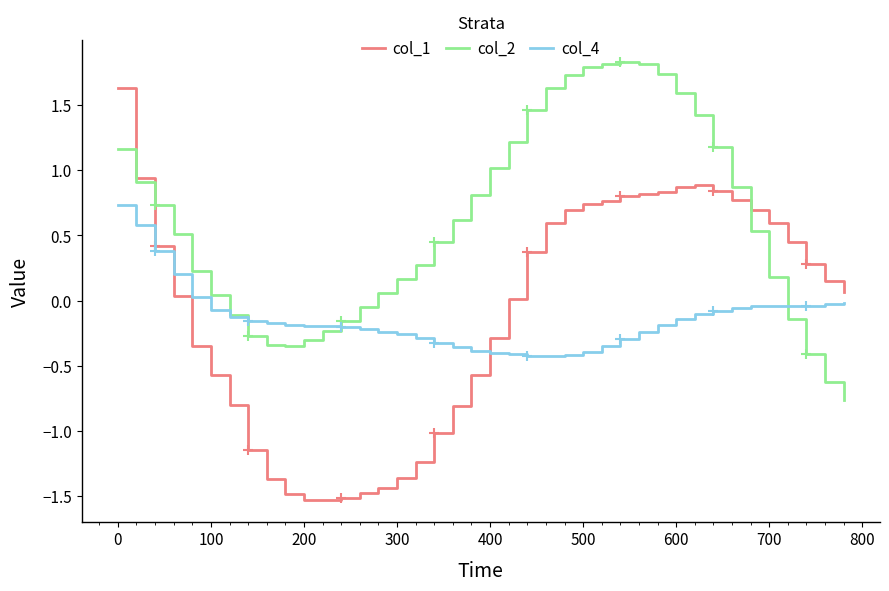

True or false: col_4 and col_1 intersect in this chart.

True